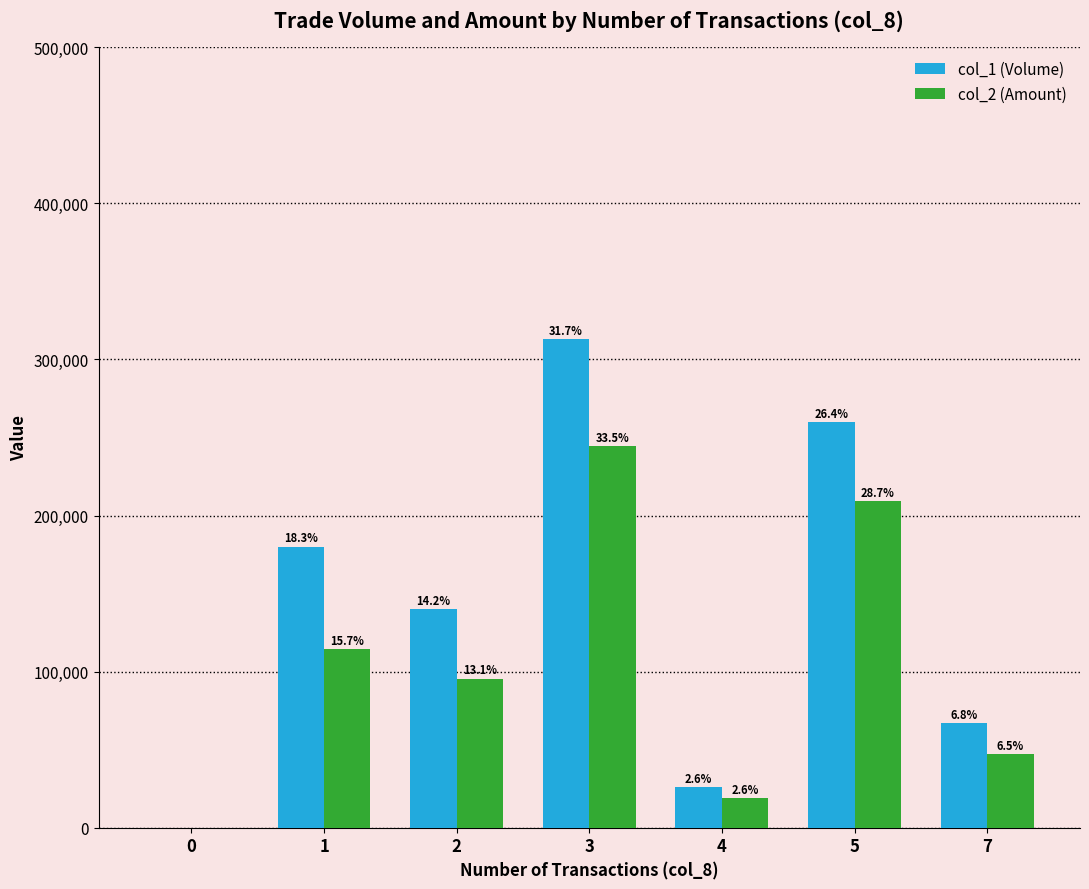

What are all the series names shown in the legend?

col_1 (Volume), col_2 (Amount)